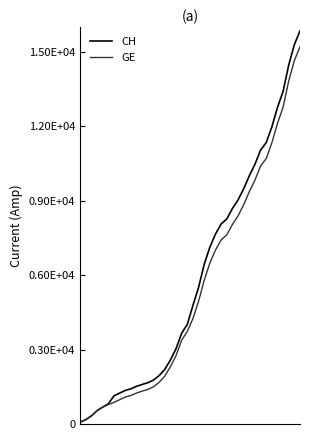

Reading right to left, what are all the values shown in this chart?

CH: 39=15850	38=15294	37=14473	36=13413	35=12758	34=11971	33=11340	32=11041	31=10467	30=10005	29=9481	28=9030	27=8681	26=8265	25=8061	24=7654	23=7125	22=6434	21=5501	20=4775	19=4014	18=3658	17=3033	16=2577	15=2199	14=1949	13=1770	12=1664	11=1595	10=1519	9=1420	8=1353	7=1245	6=1137	5=814	4=682	3=540	2=329	1=178	0=73
GE: 39=15208	38=14652	37=13831	36=12771	35=12116	34=11329	33=10698	32=10399	31=9825	30=9363	29=8839	28=8388	27=8039	26=7623	25=7419	24=7012	23=6483	22=5792	21=4944	20=4248	19=3733	18=3377	17=2752	16=2306	15=1928	14=1678	13=1499	12=1393	11=1324	10=1248	9=1152	8=1085	7=979	6=872	5=784	4=682	3=540	2=329	1=178	0=73